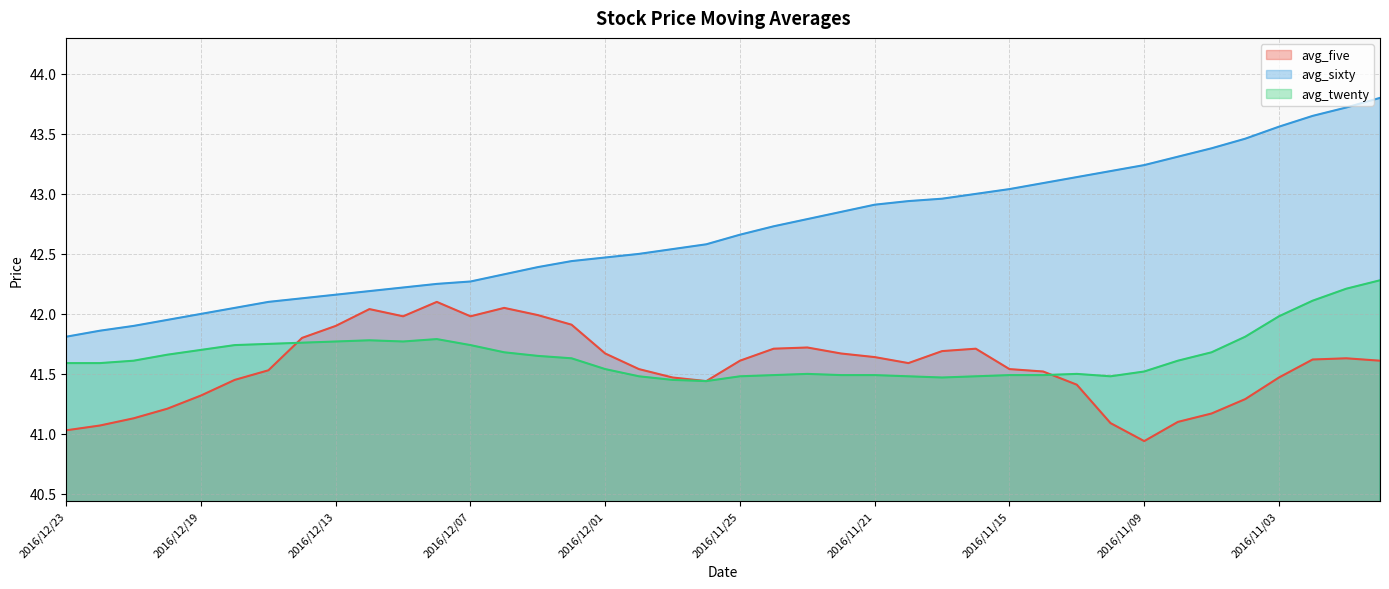

At how many categories does at least one series exceed 42?

35